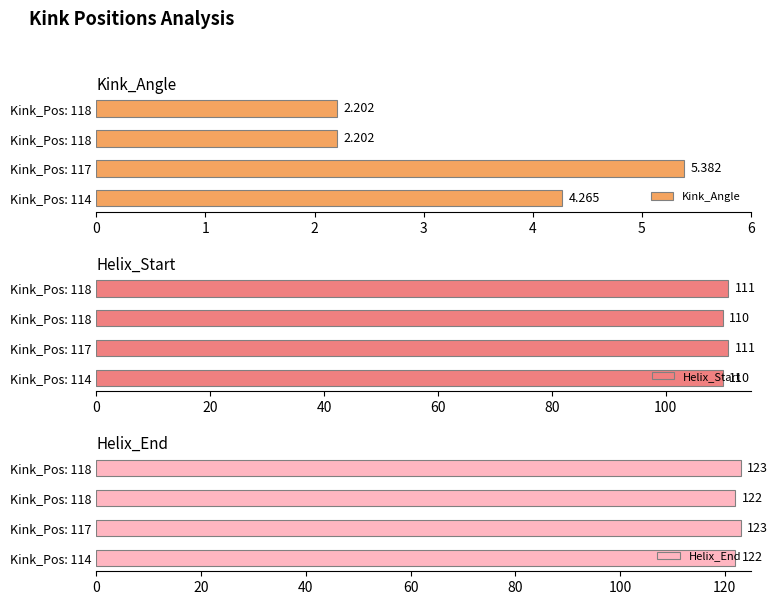

What are all the series names shown in the legend?

Kink_Angle, Helix_Start, Helix_End